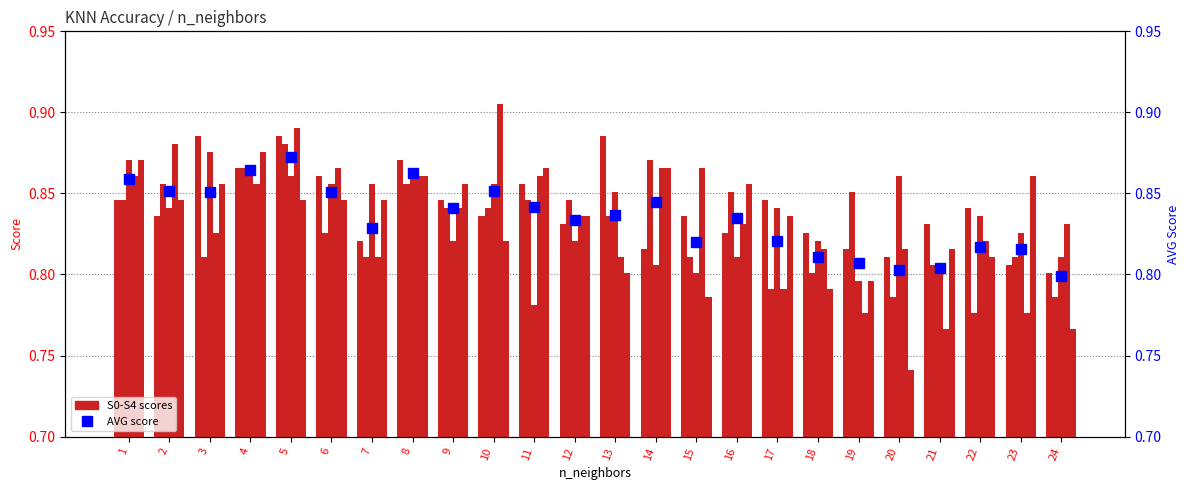

The AVG series shows 0.8 at 11. True or false?

True